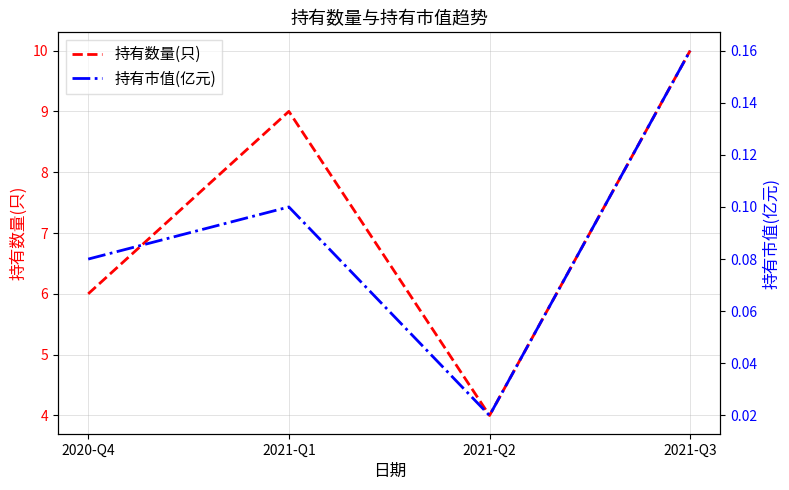

What is the maximum value for 持有市值(亿元)?

0.2